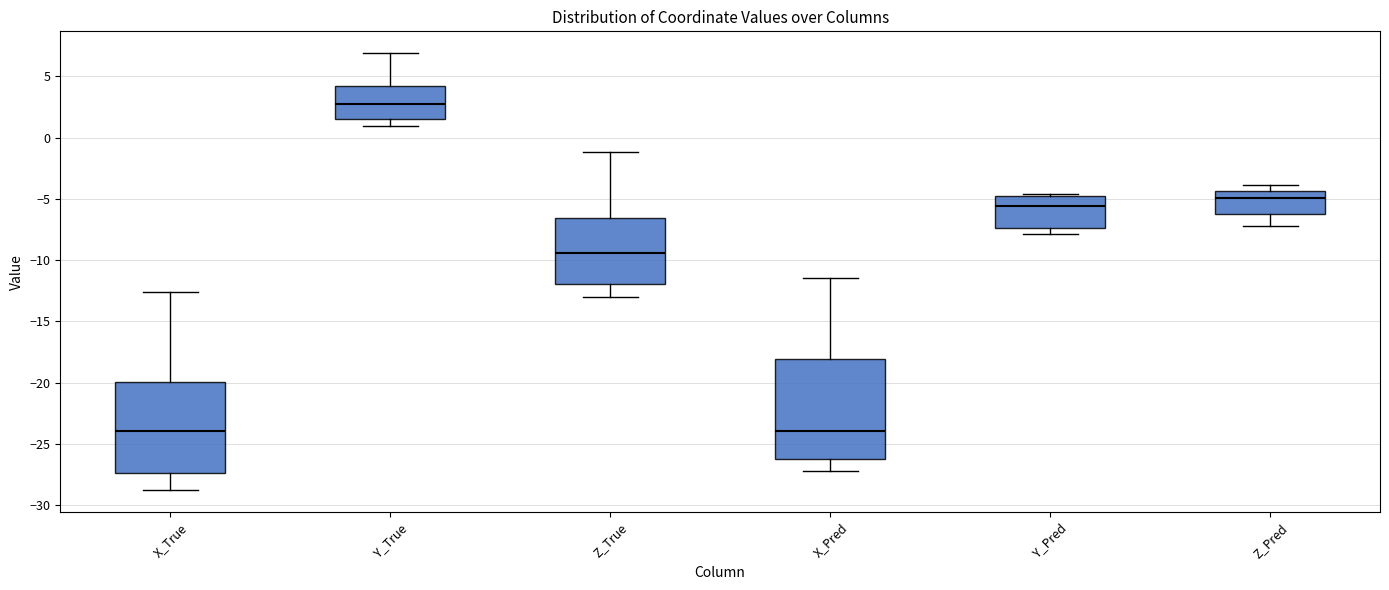

Reading left to right, transcribe this box plot: for each box, give where its median line is, the range the box spans, and where its two whiskers end, as read against the y-axis. The values are not printed on the chart, so give them approximately, as read against the axis.

X_True: median -24.0, box -27.5 to -20.0, whiskers -28.5 to -12.5
Y_True: median 2.5, box 1.5 to 4.0, whiskers 1.0 to 7.0
Z_True: median -9.5, box -12.0 to -6.5, whiskers -13.0 to -1.0
X_Pred: median -24.0, box -26.0 to -18.0, whiskers -27.0 to -11.5
Y_Pred: median -5.5, box -7.5 to -5.0, whiskers -8.0 to -4.5
Z_Pred: median -5.0, box -6.0 to -4.5, whiskers -7.0 to -4.0